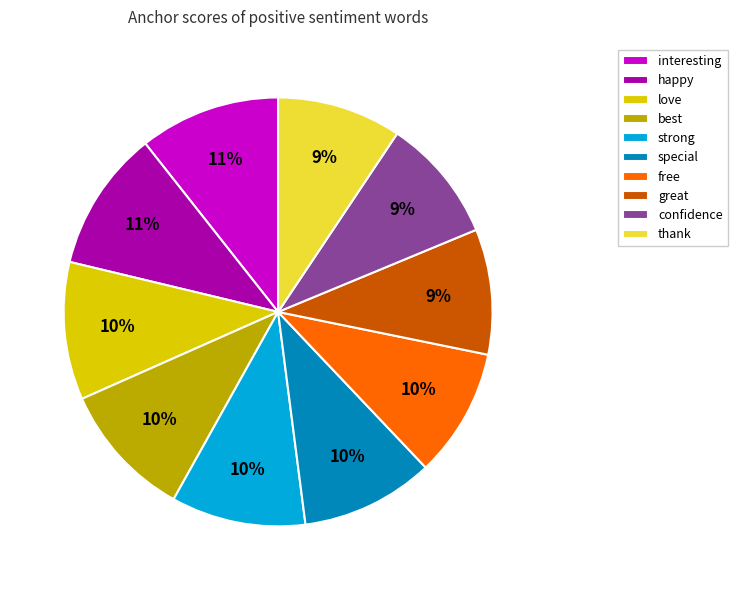

Combined, do great and happy account for over 50%?

No